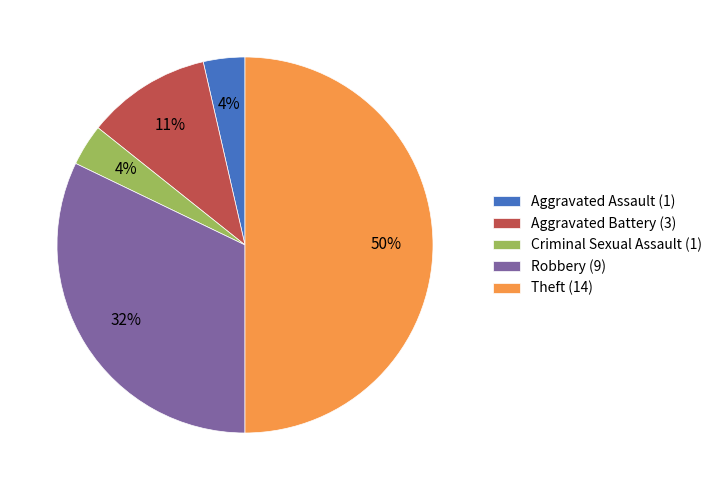

What is the ratio of the value at Aggravated Assault to the value at Theft?

0.1